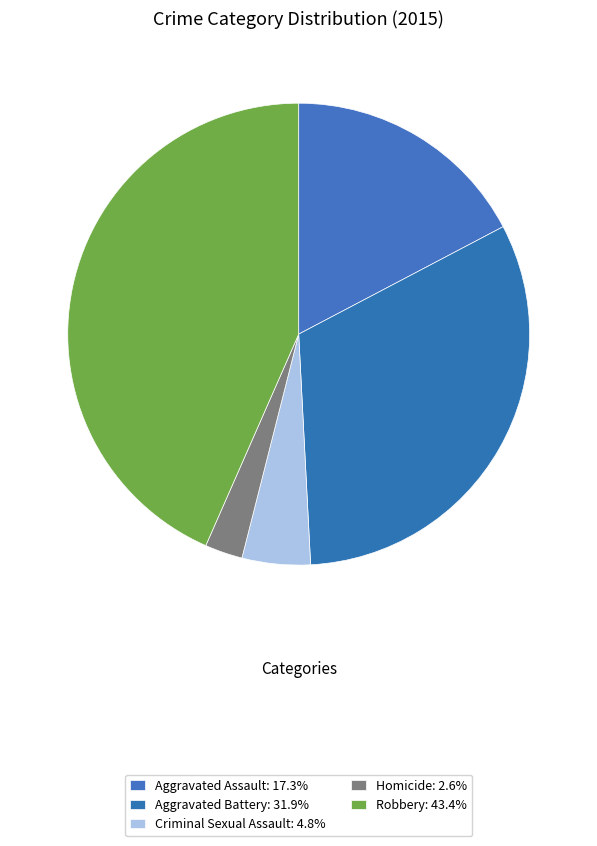

What is the ratio of the value at Criminal Sexual Assault to the value at Aggravated Battery?

0.1